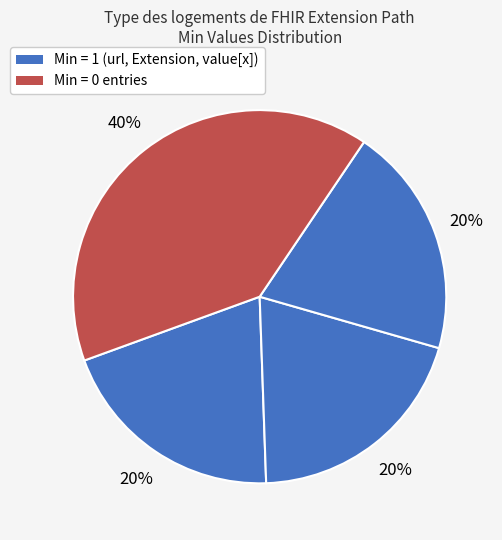

Is there a majority slice in this chart?

No